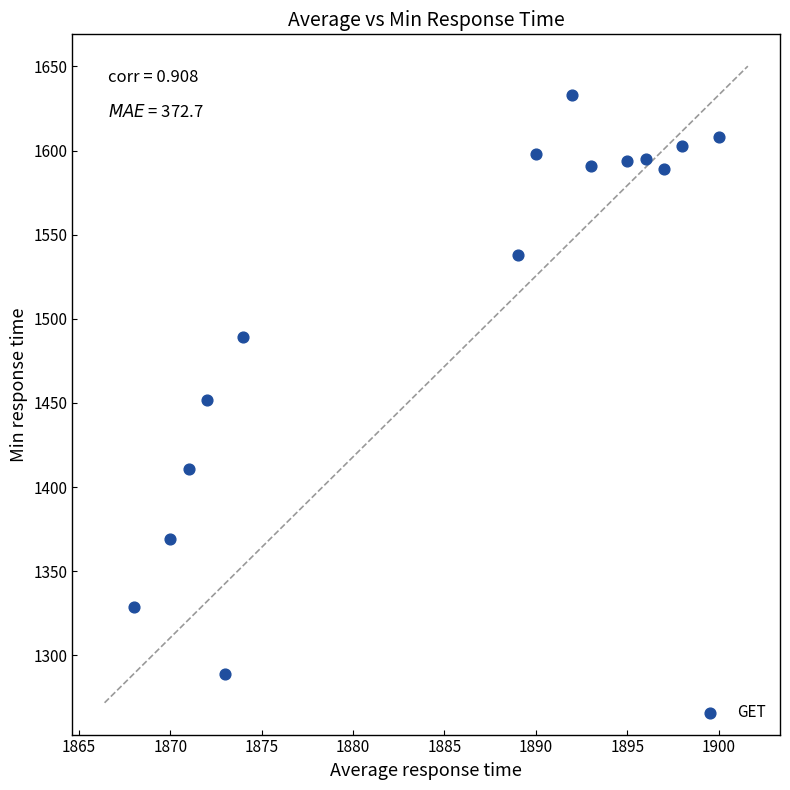

What is the range of X values (max minus min)?

32